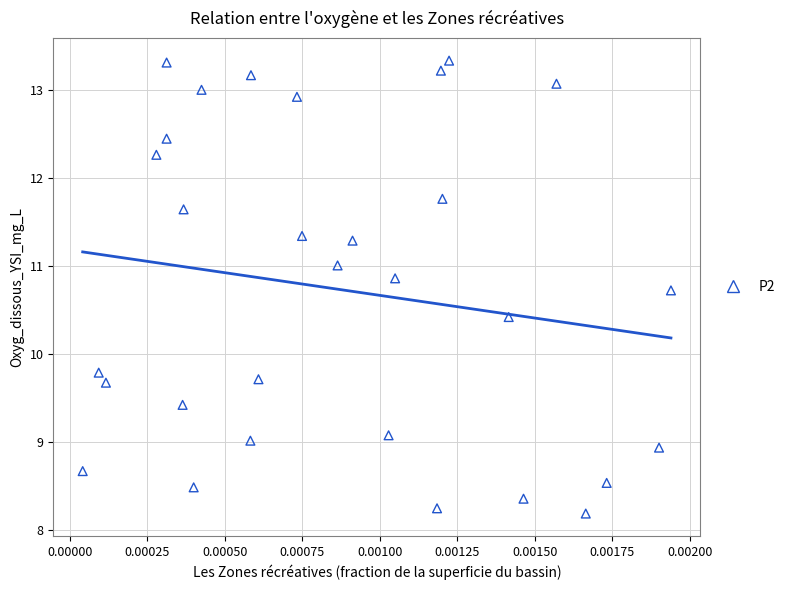

What Y value in the scatter plot is closest to 10?

9.8